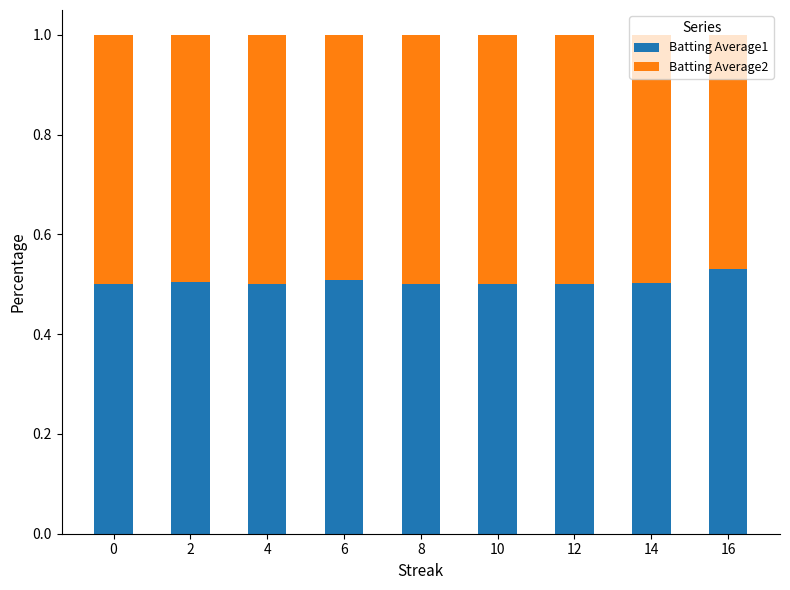

What is the sum of the Batting Average1 values at 2 and 10?

1.0